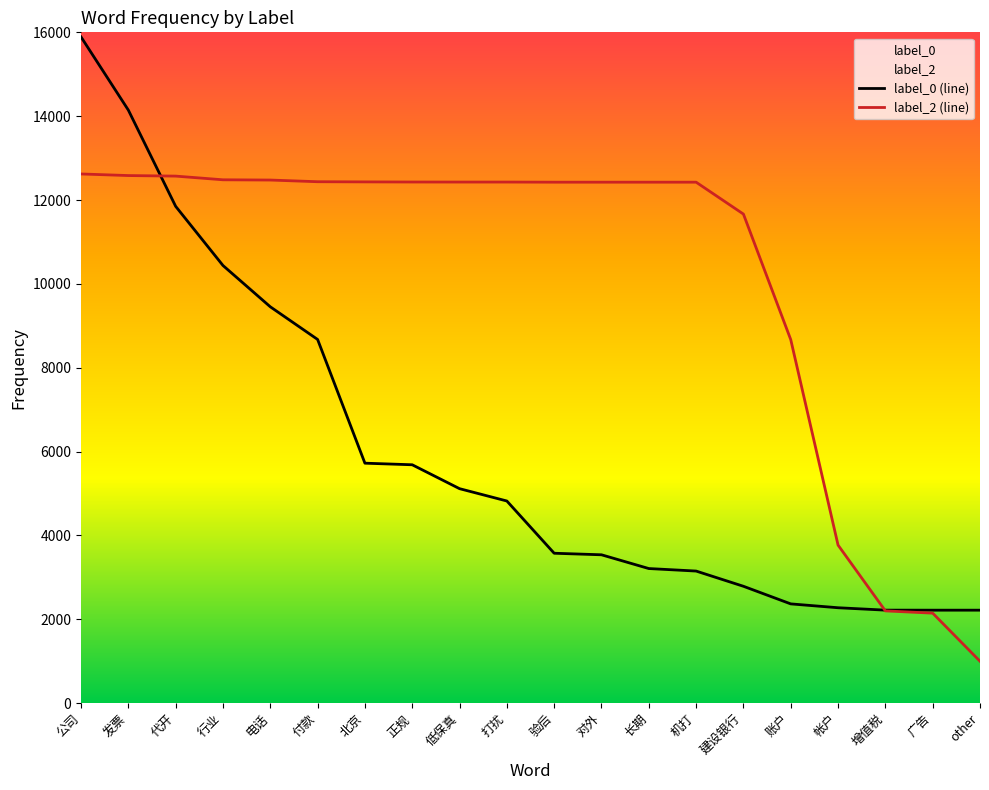

What is the difference between the maximum and minimum values in the label_0 (line) series?

13672